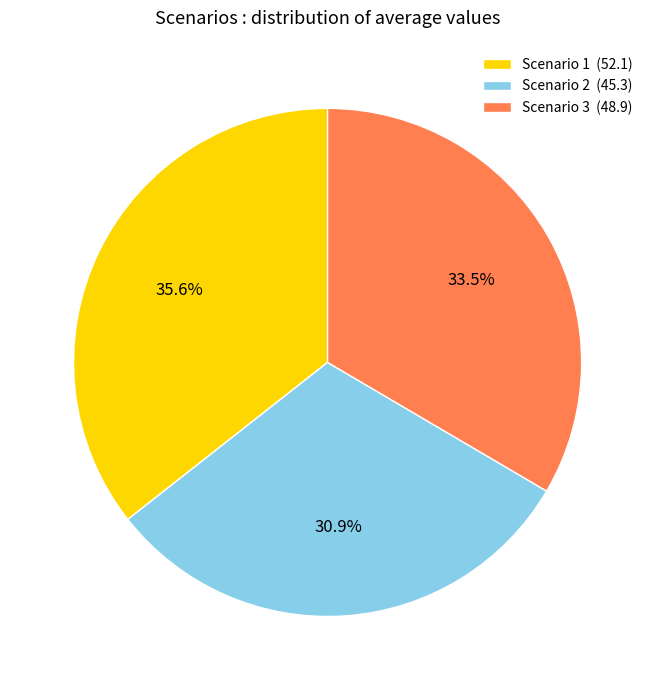

What percentage is the Scenario 2 slice, to the nearest percent?

31%